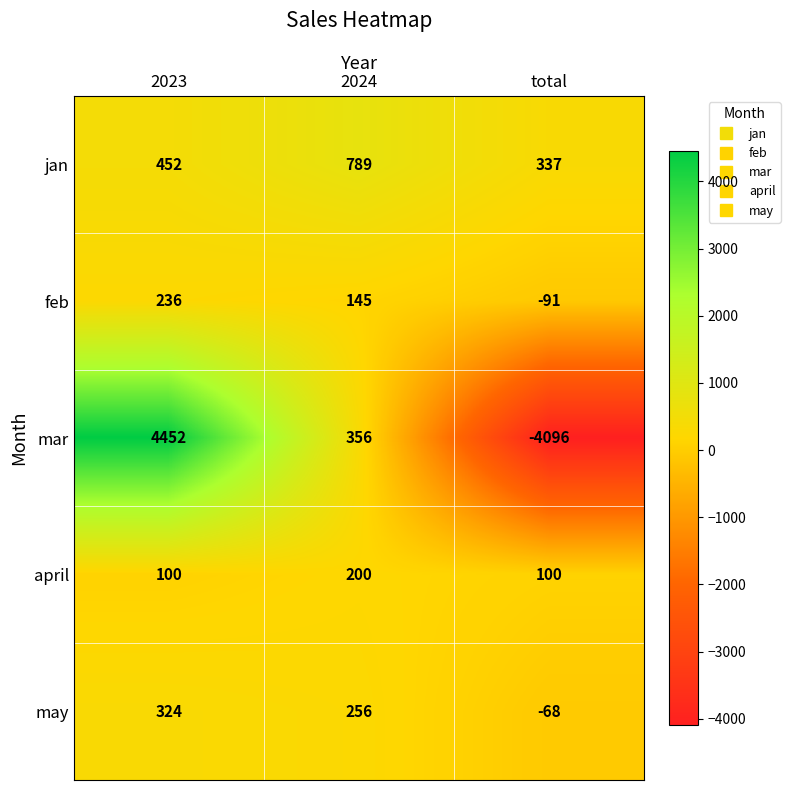

How many categories are shown in the chart?

3